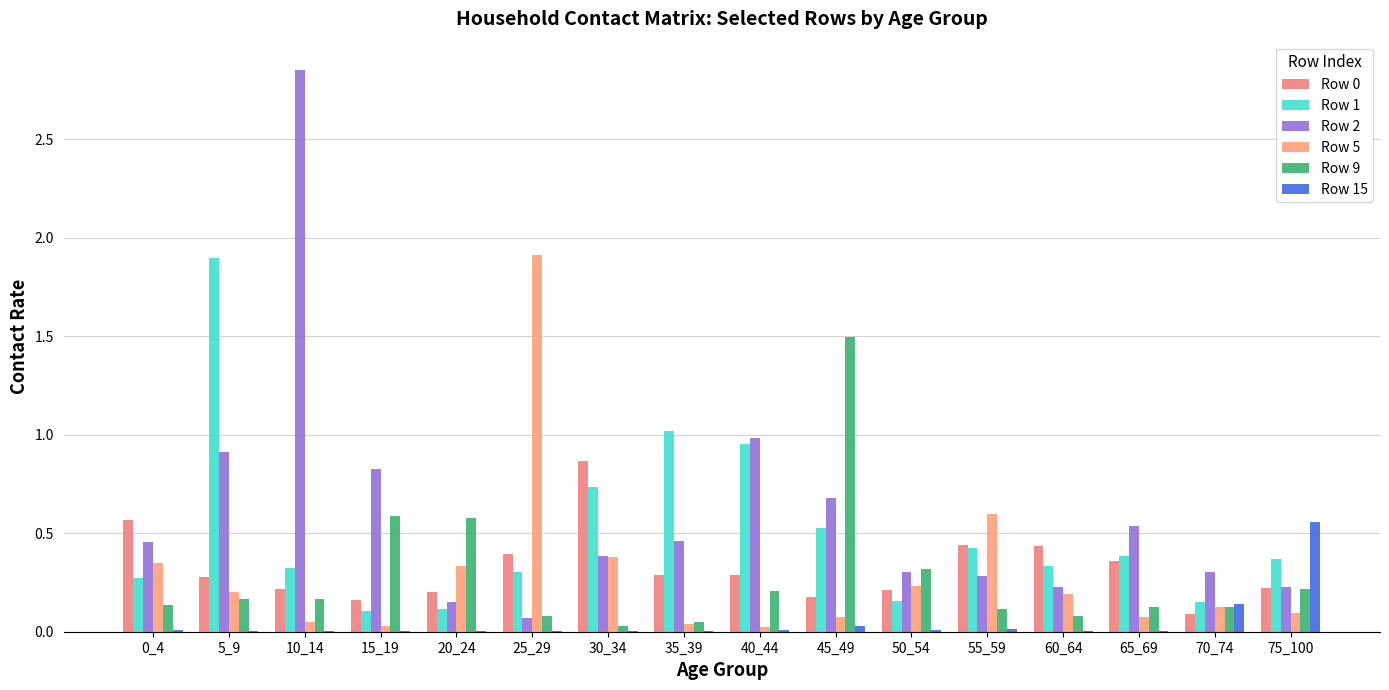

The value of Row 5 at 20_24 is 0.3. True or false?

True